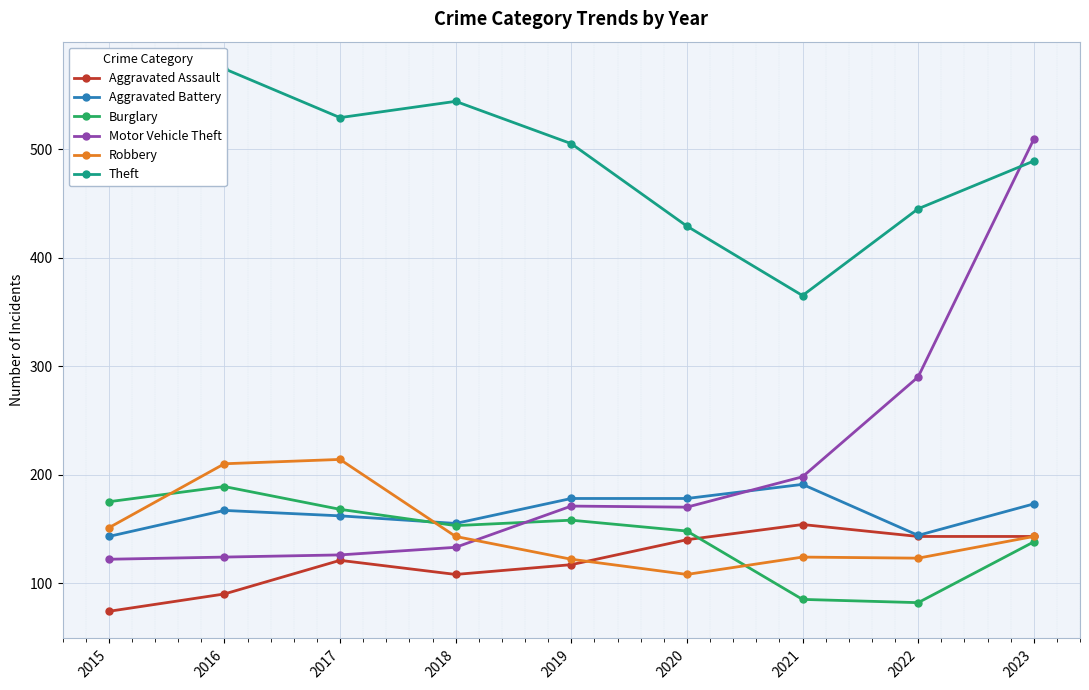

What is the greatest value displayed?

574